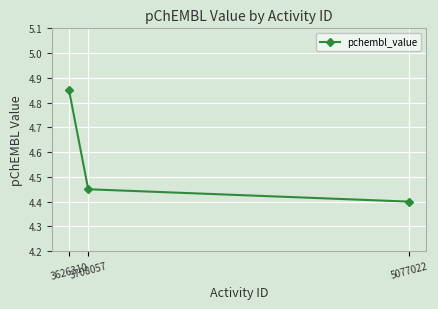

What is the difference between the maximum and second lowest values?

0.4